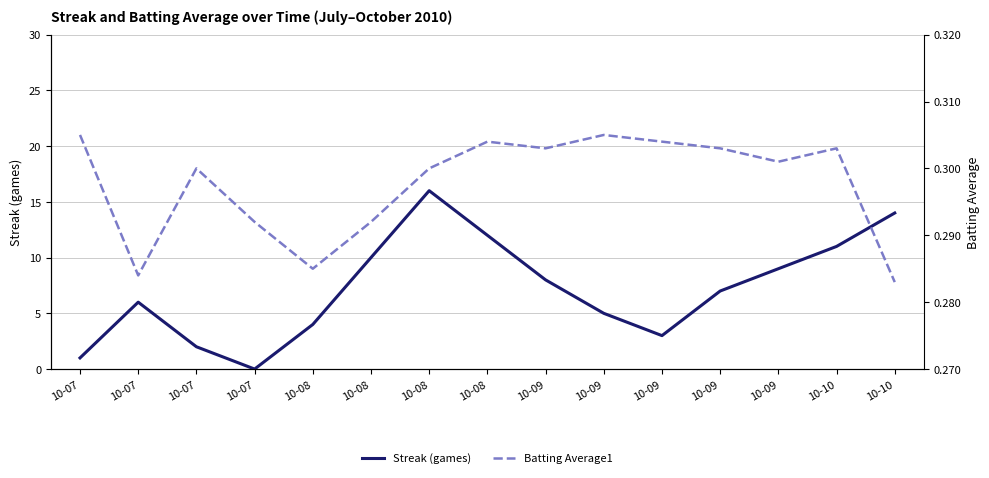

What are all the series names shown in the legend?

Streak (games), Batting Average1